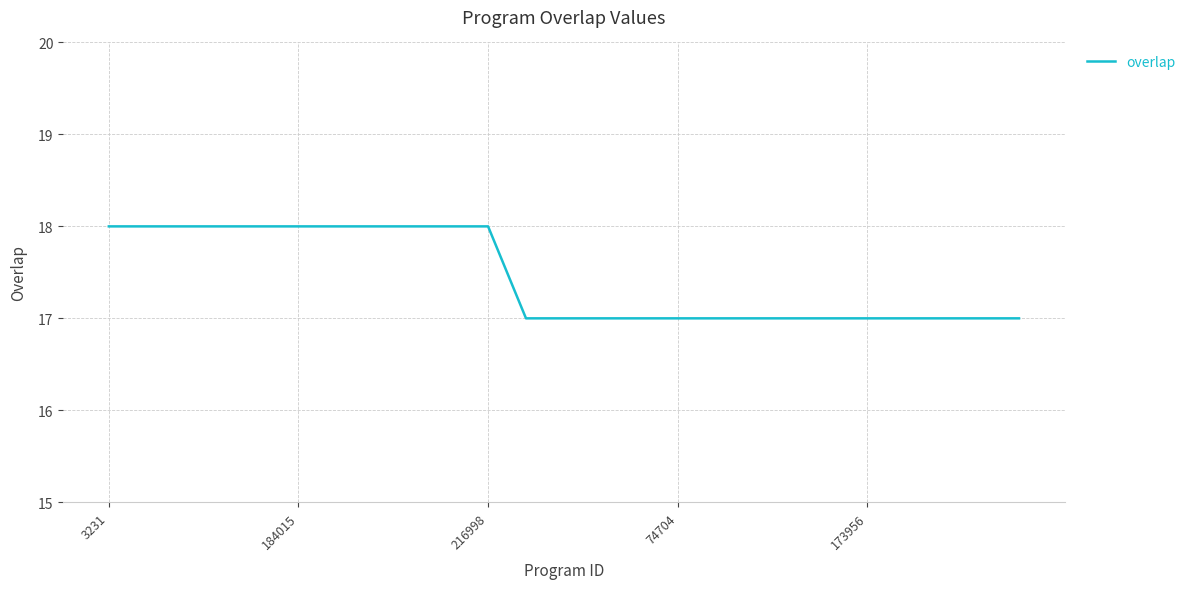

What is the difference between the maximum and minimum values?

1